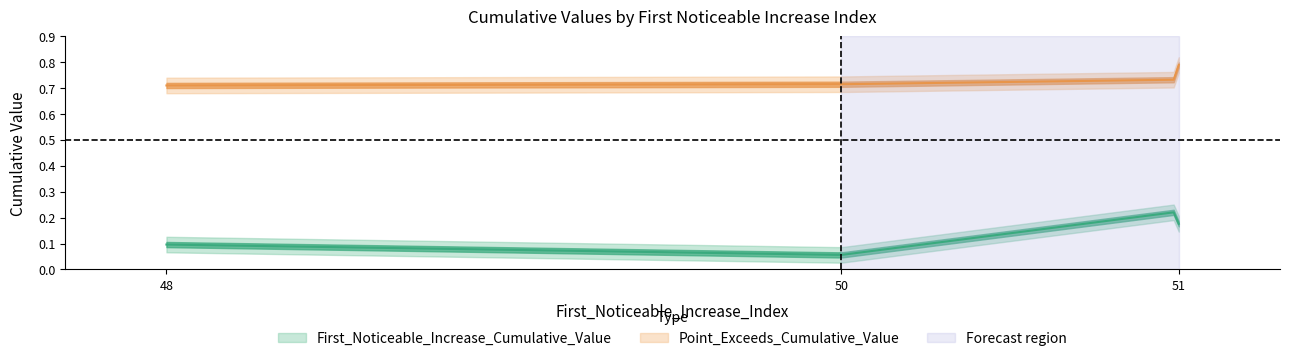

What is the total value across all series at 51?

1.0